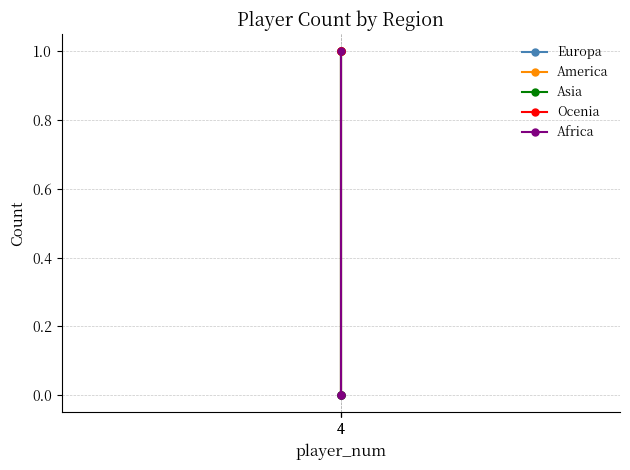

The value of America at 4 is 1. True or false?

True